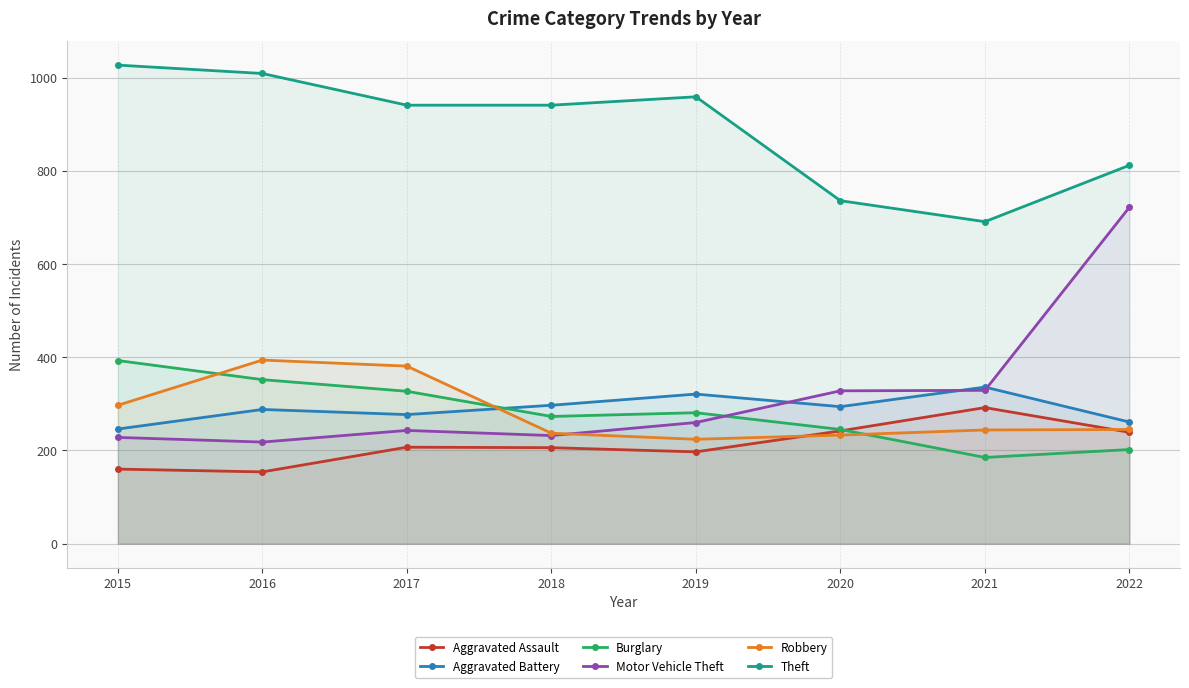

Where is the first local maximum for Theft?

2019